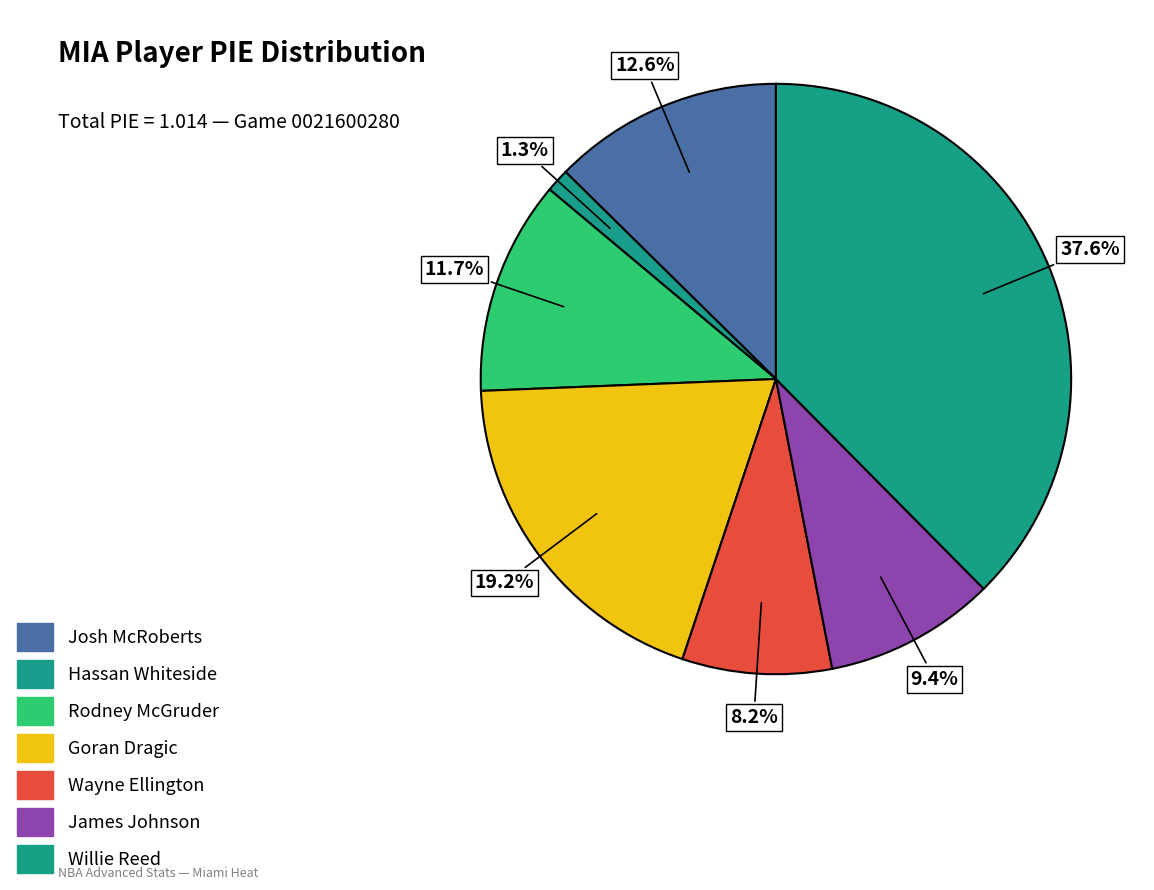

How many segments does this pie chart have?

7